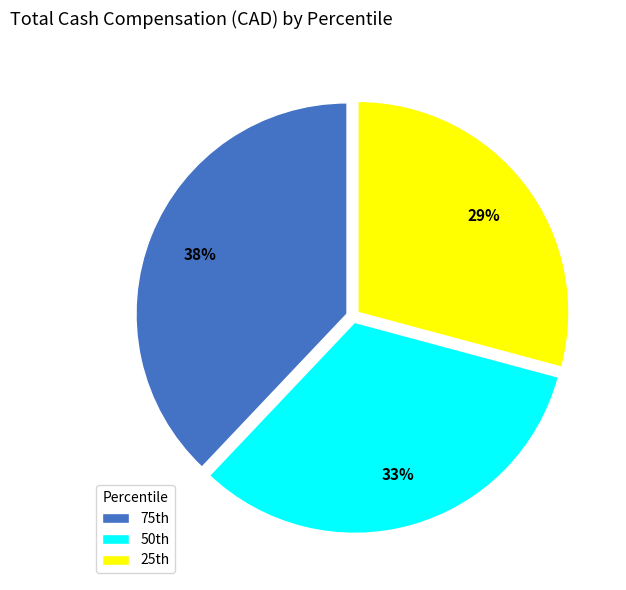

Count the number of slices in the pie.

3